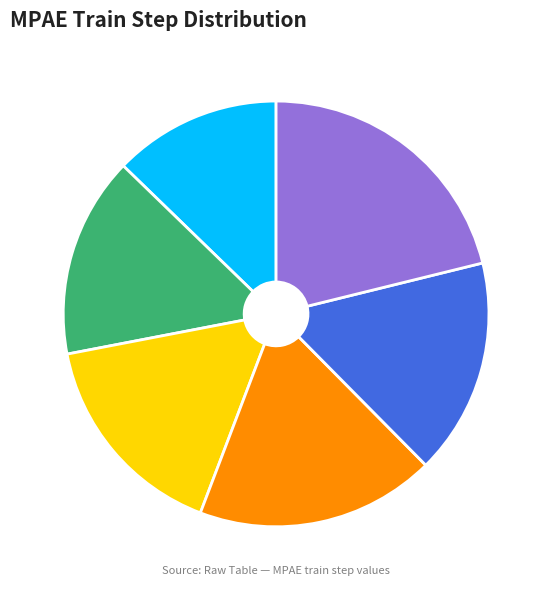

Is the sum of step4 and step5 greater than half?

No